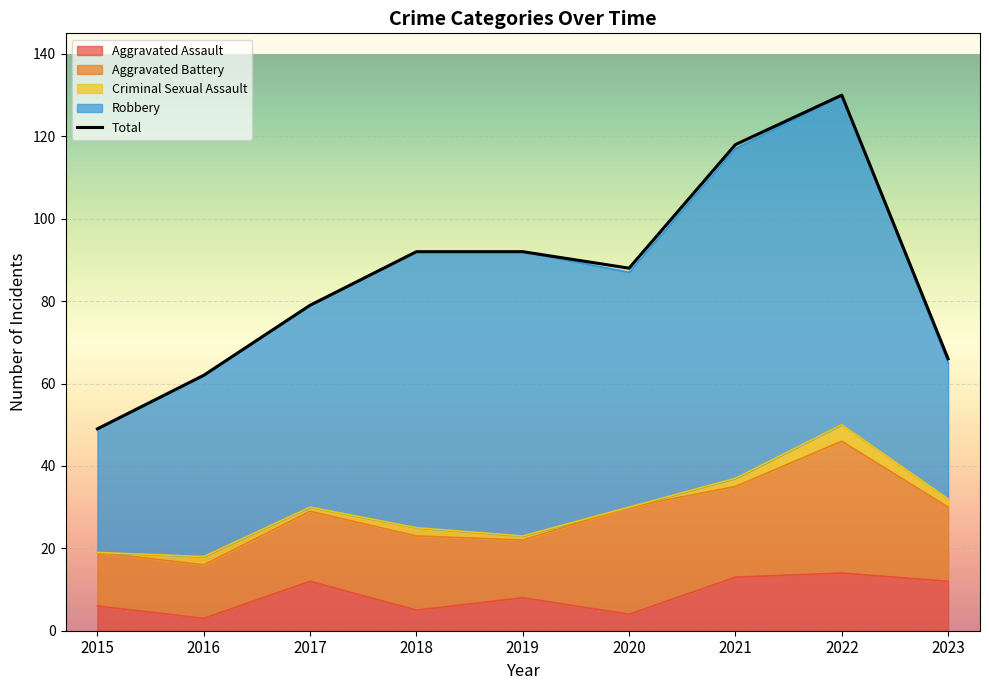

Reading left to right, transcribe all the data shown in this chart.

Aggravated Assault: 2015=6	2016=3	2017=12	2018=5	2019=8	2020=4	2021=13	2022=14	2023=12
Aggravated Battery: 2015=13	2016=13	2017=17	2018=18	2019=14	2020=26	2021=22	2022=32	2023=18
Criminal Sexual Assault: 2015=0	2016=2	2017=1	2018=2	2019=1	2020=0	2021=2	2022=4	2023=2
Robbery: 2015=30	2016=44	2017=49	2018=67	2019=69	2020=57	2021=80	2022=80	2023=33
Total: 2015=49	2016=62	2017=79	2018=92	2019=92	2020=88	2021=118	2022=130	2023=66